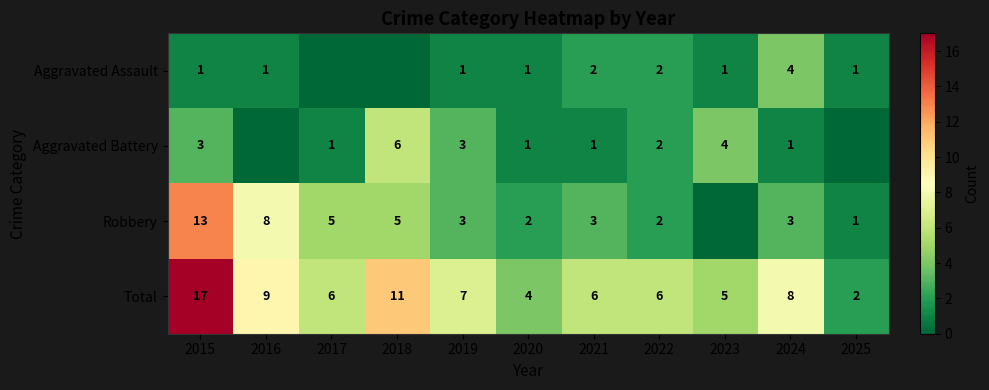

Read the Total value at 2017, to the nearest 5.

5